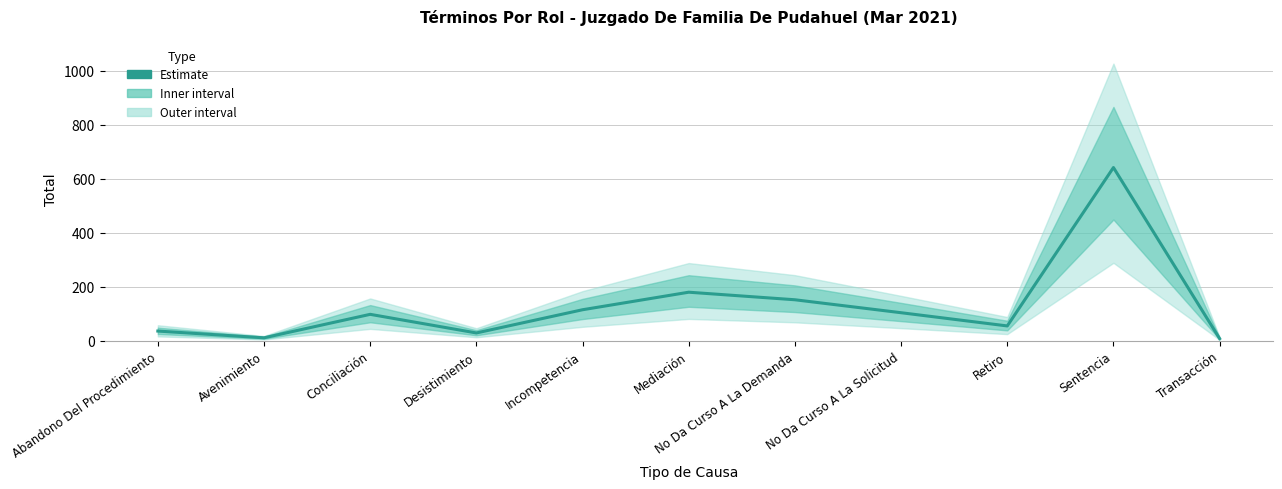

The chart shows a value of 48 at Desistimiento. True or false?

False